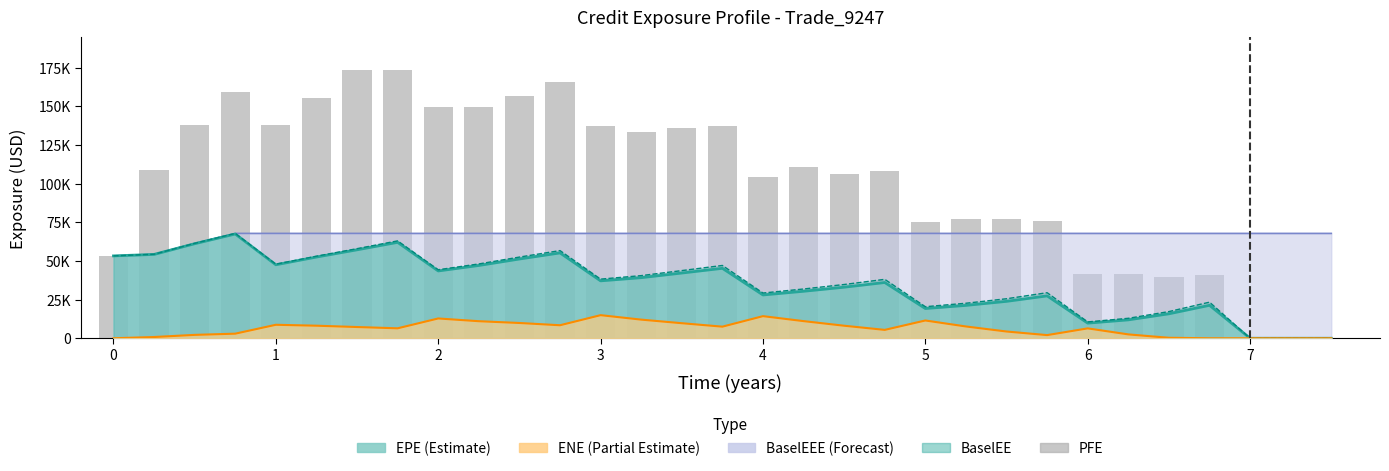

Is it true that the value at 10 is 104846.4?

False